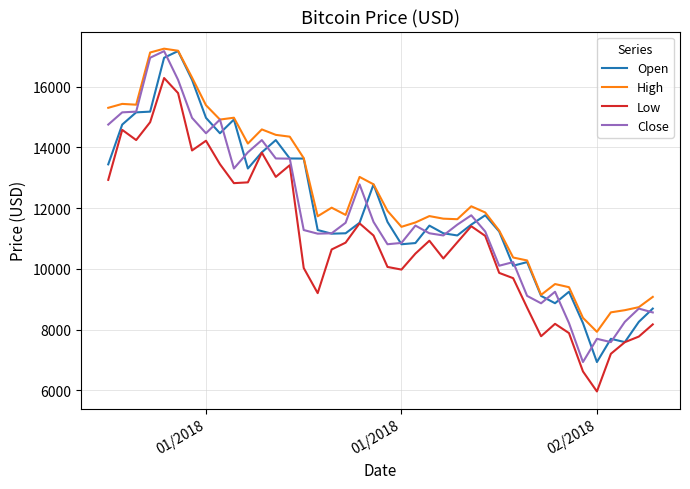

What is the maximum value shown in the chart?

17252.8